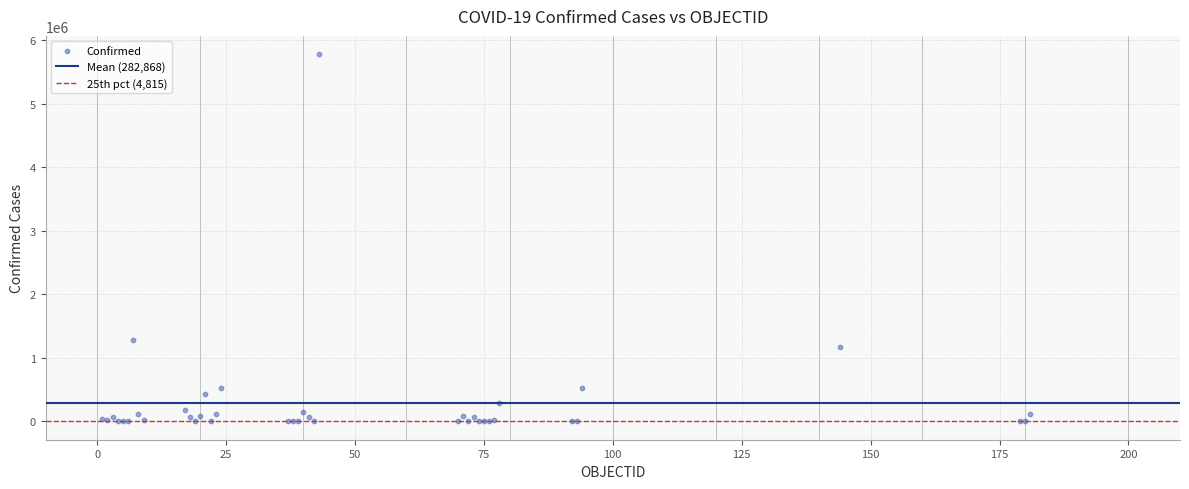

What Y value in the scatter plot is closest to 2890856?

1284519